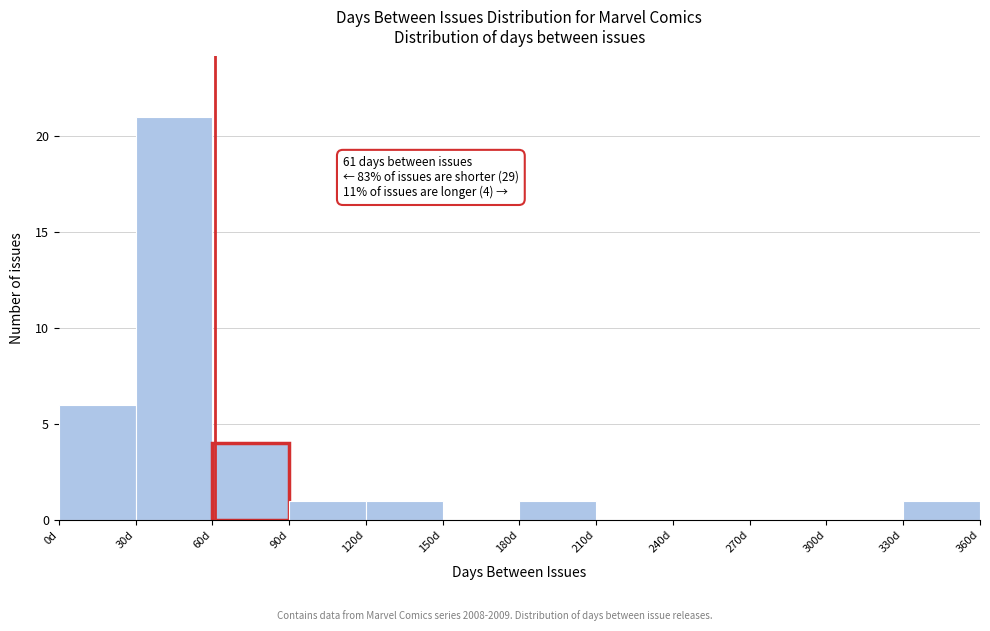

Over which range of the x-axis is the bar tallest?

30 to 60